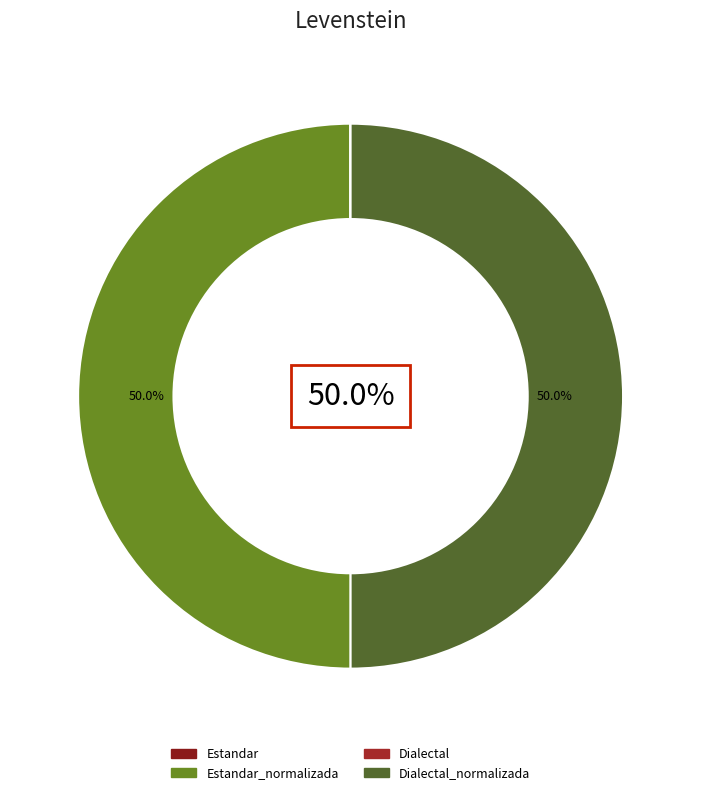

How many segments does this pie chart have?

4